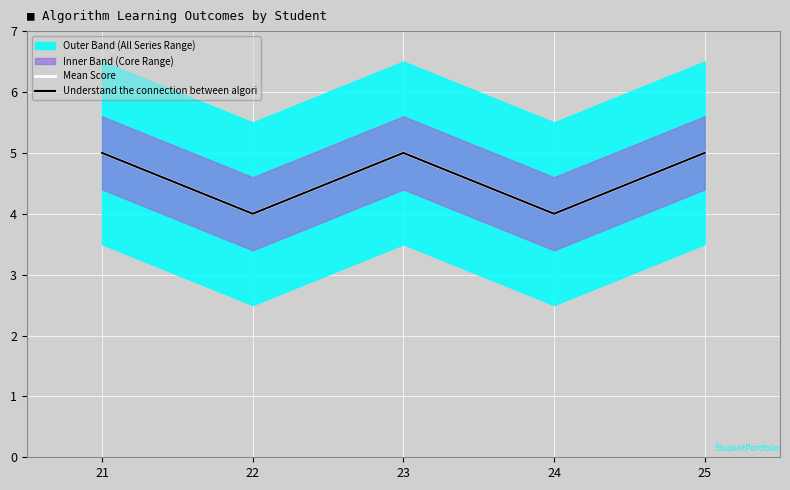

Reading left to right, transcribe all the data shown in this chart.

Mean Score: 21=5	22=4	23=5	24=4	25=5
Understand the connection between algori: 21=5	22=4	23=5	24=4	25=5